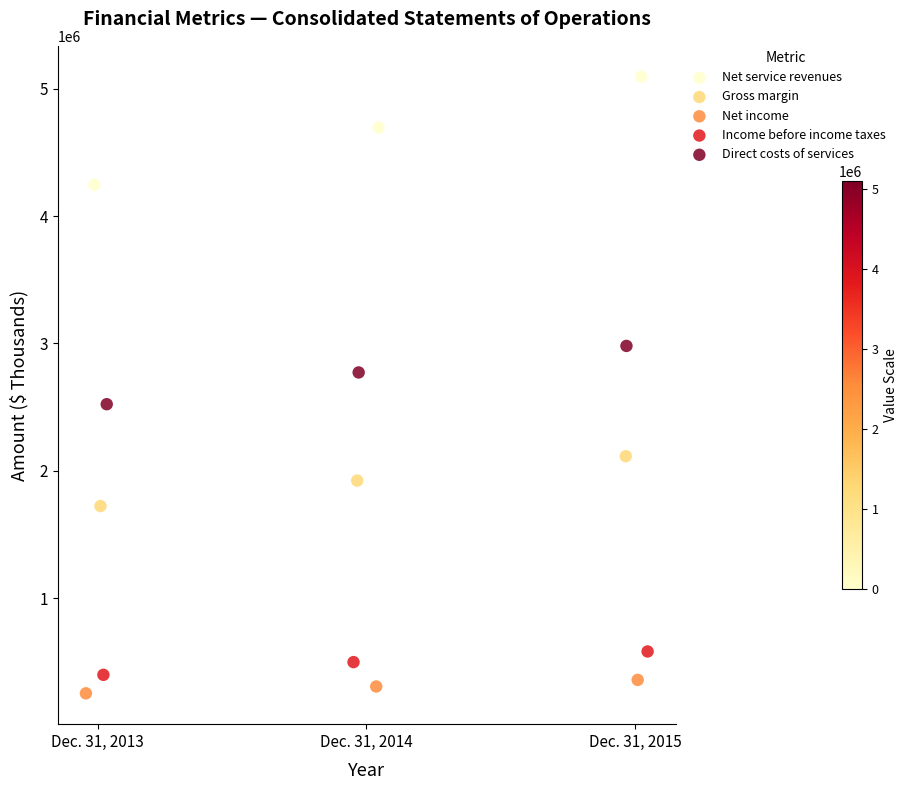

Which series has the largest Y range (max minus min)?

Net service revenues